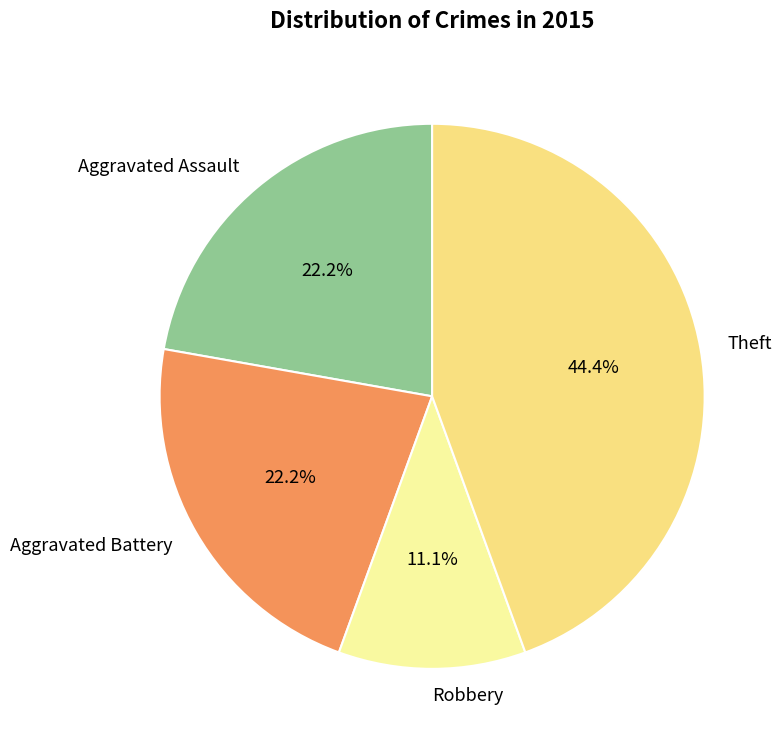

Does Theft account for over 50% of the chart?

No